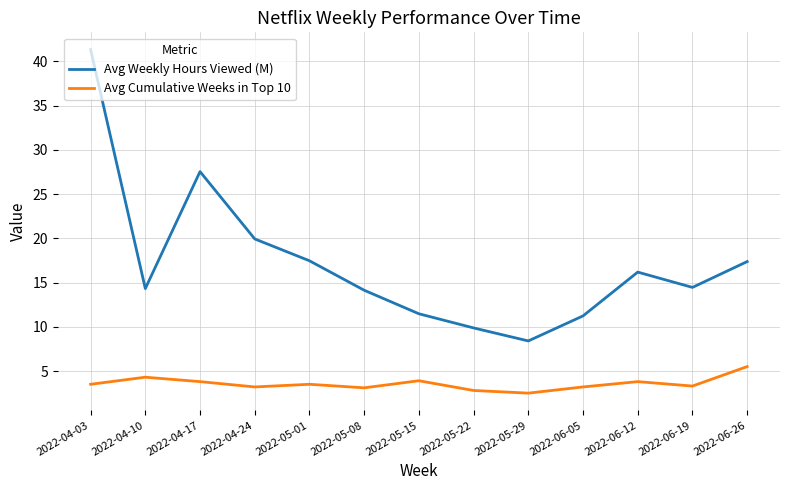

Rank the series at 2022-06-05 from lowest to highest value.

Avg Cumulative Weeks in Top 10, Avg Weekly Hours Viewed (M)